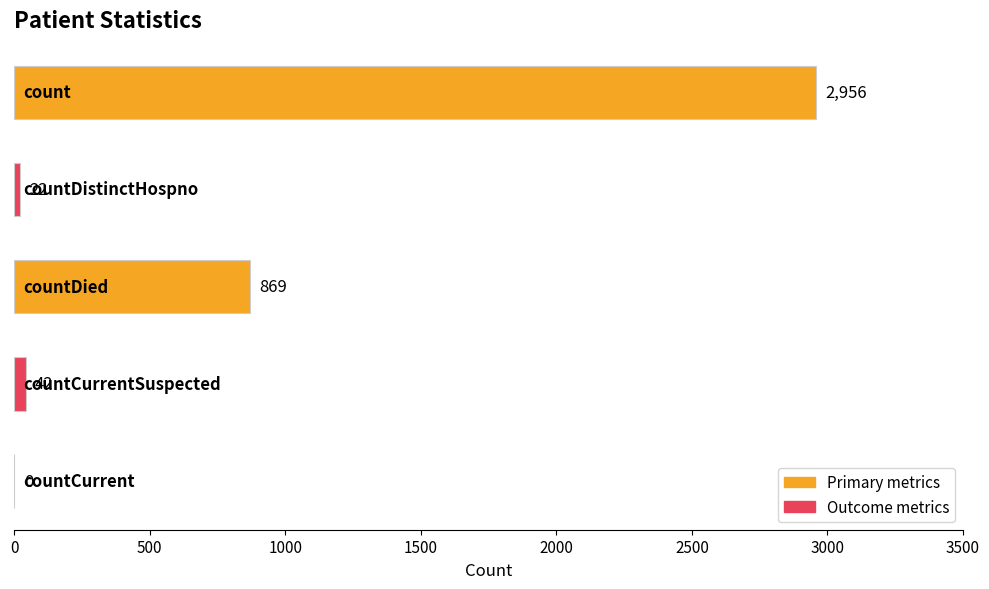

What is the maximum value shown in the chart?

2956